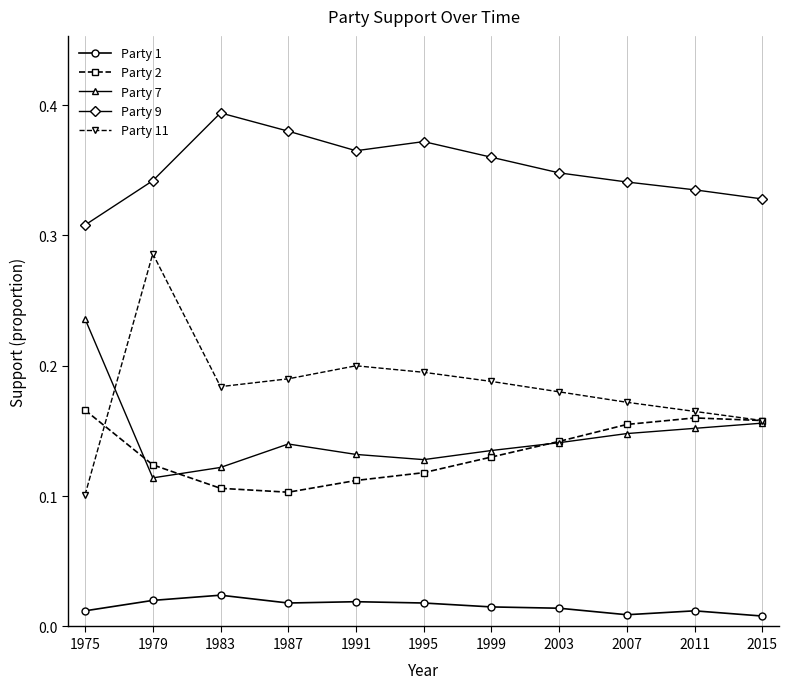

What is the total value across all series at 1999?

0.8